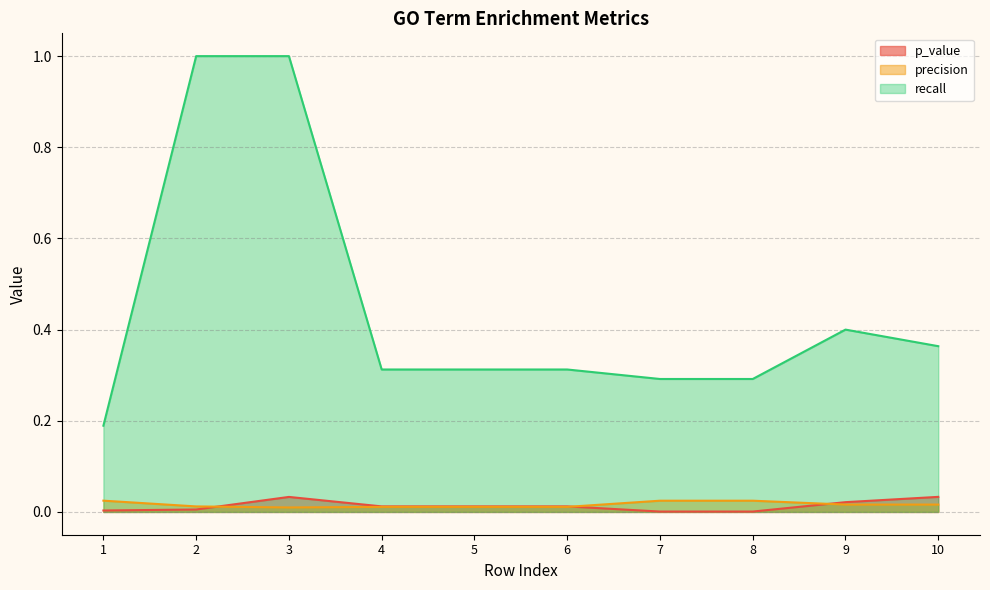

What are all the series names shown in the legend?

p_value, precision, recall